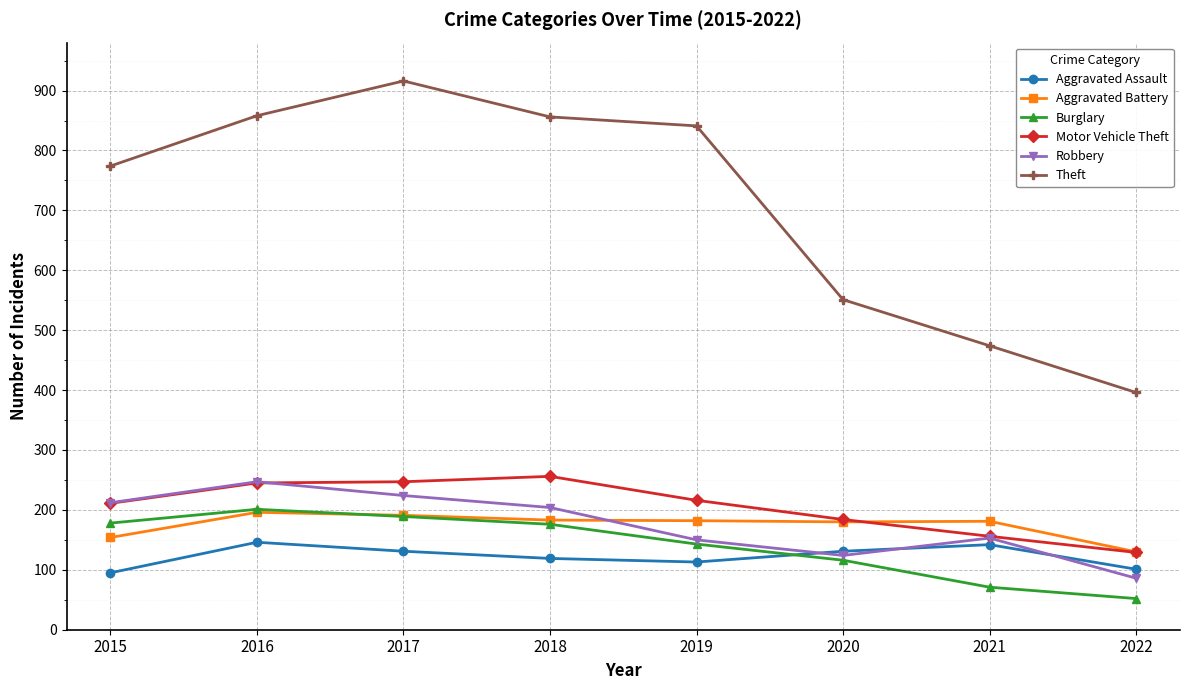

Which series has the largest total across all categories?

Theft